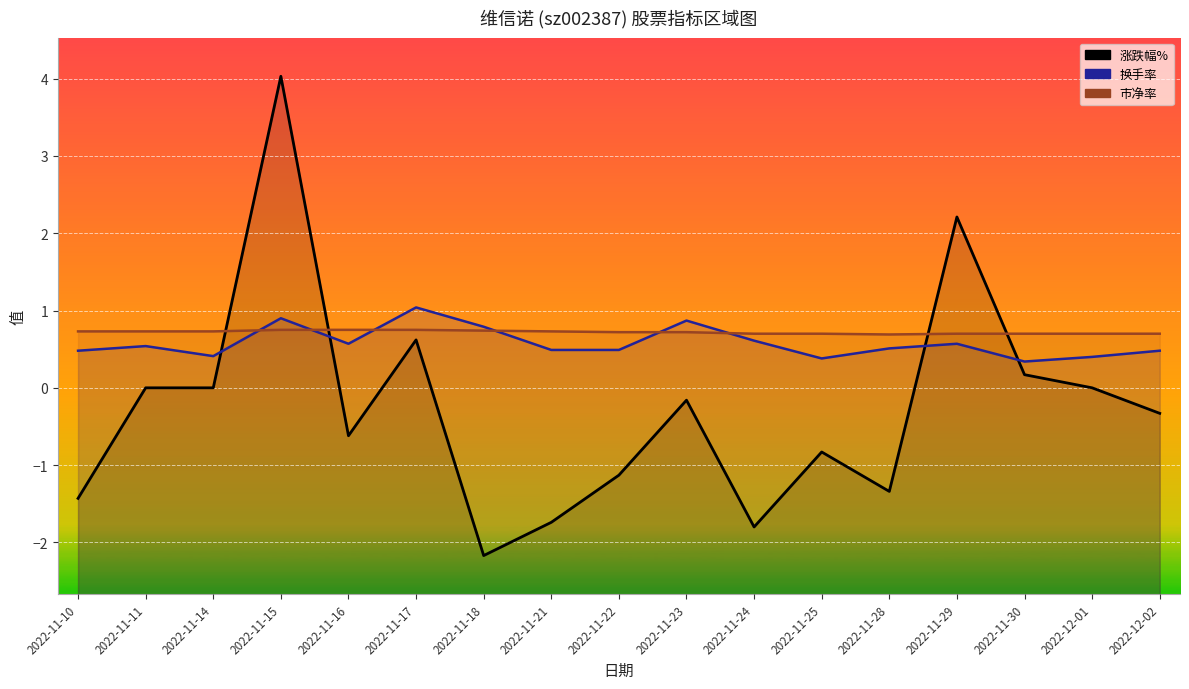

How many values in 涨跌幅% are above zero?

4